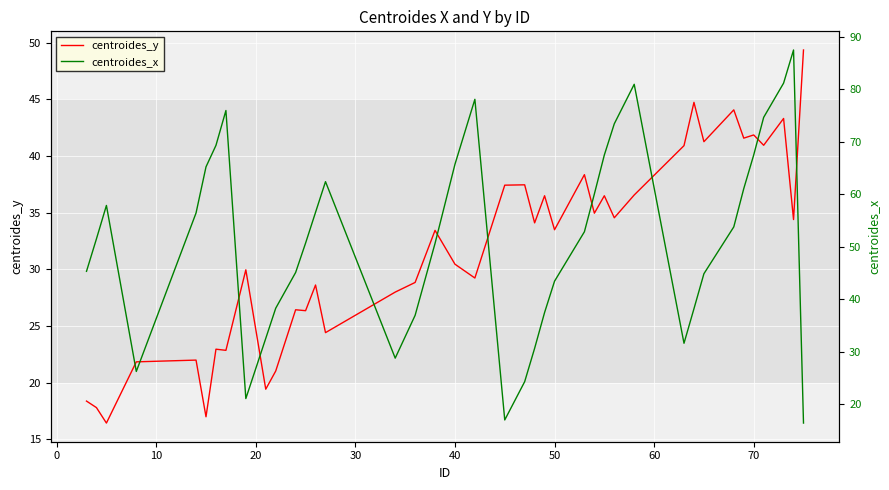

What is the highest value of the centroides_y series?

49.4